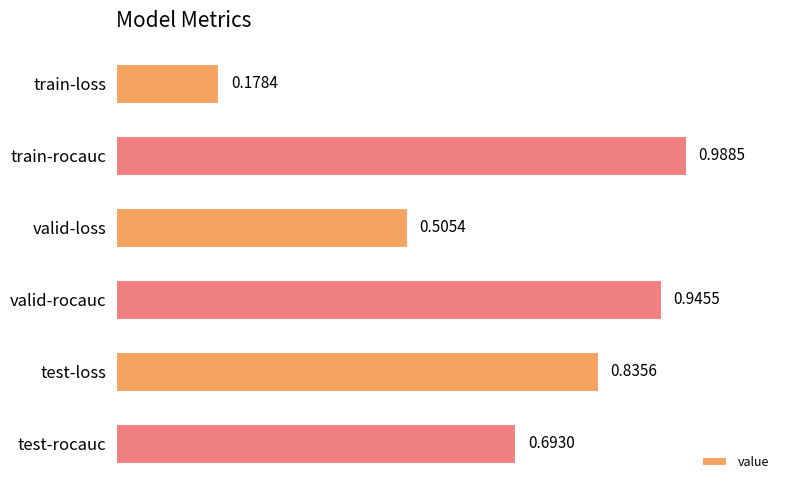

List the labels in order of value, largest first.

train-rocauc, valid-rocauc, test-loss, test-rocauc, valid-loss, train-loss